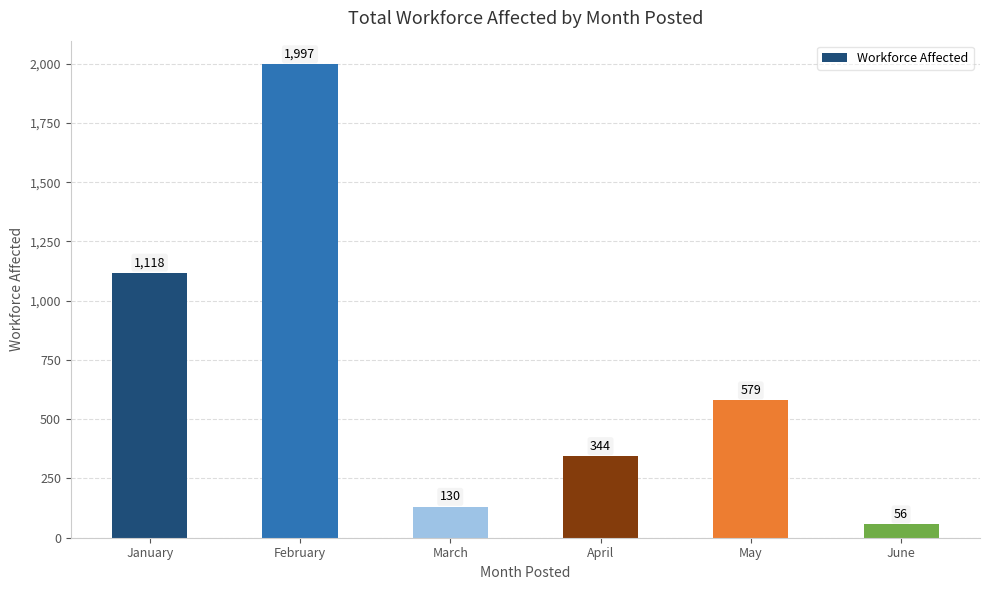

What is the change in value from February to May?

-1418